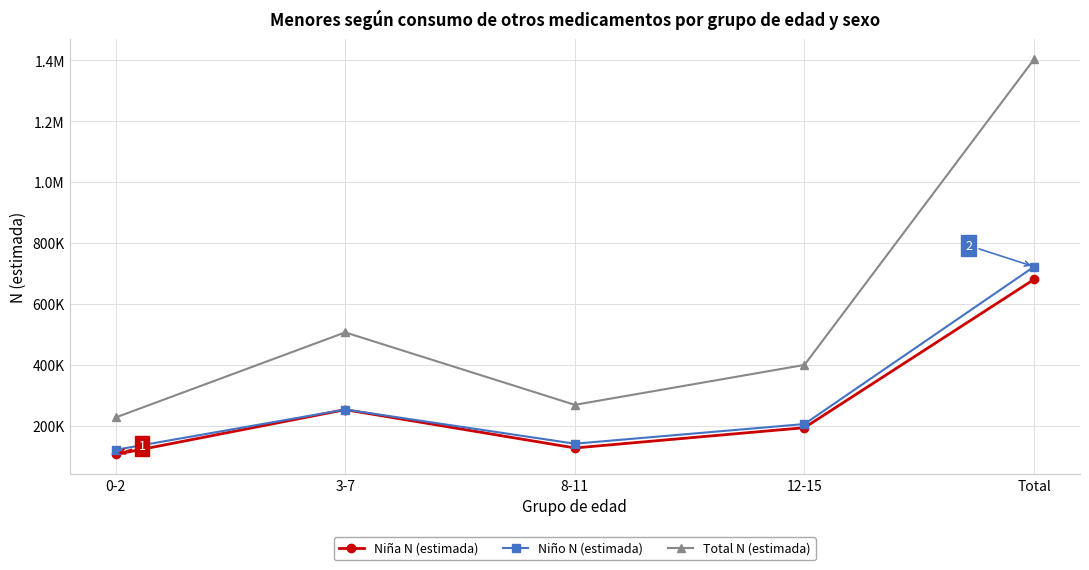

At which category does Niño N (estimada) reach its first local valley?

8-11